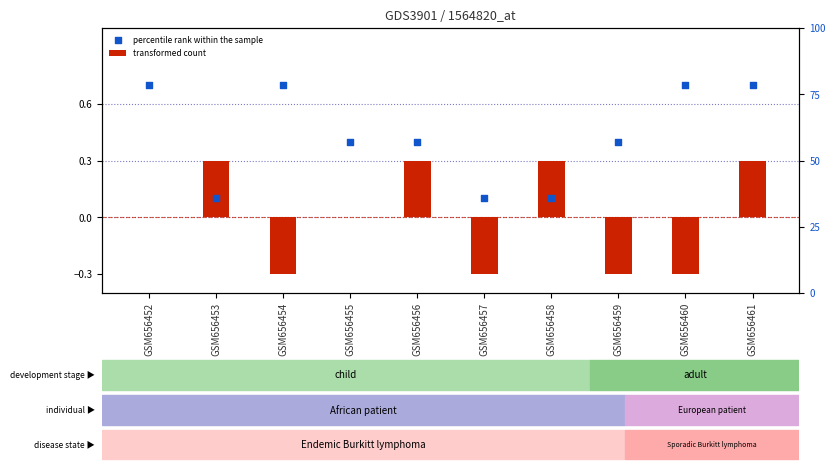

At how many categories does at least one series exceed 0?

10